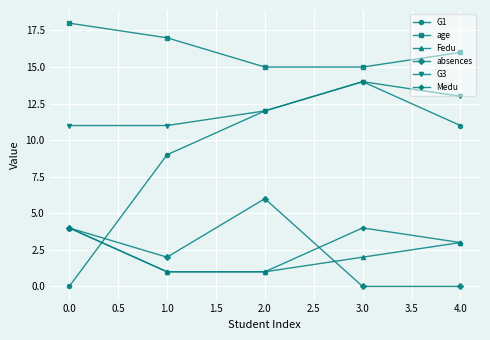

Which series has the largest range (max minus min)?

G1